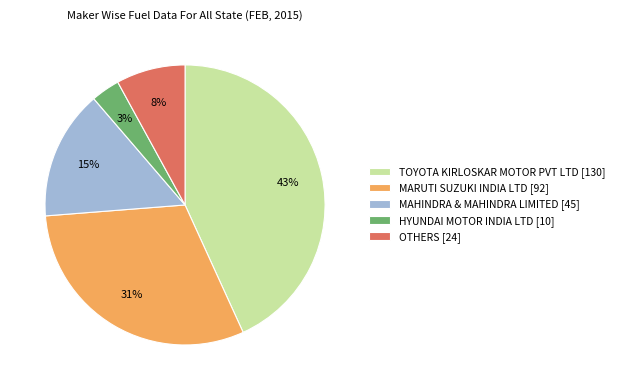

Do MARUTI SUZUKI INDIA LTD [92] and OTHERS [24] together represent more than half of the pie?

No